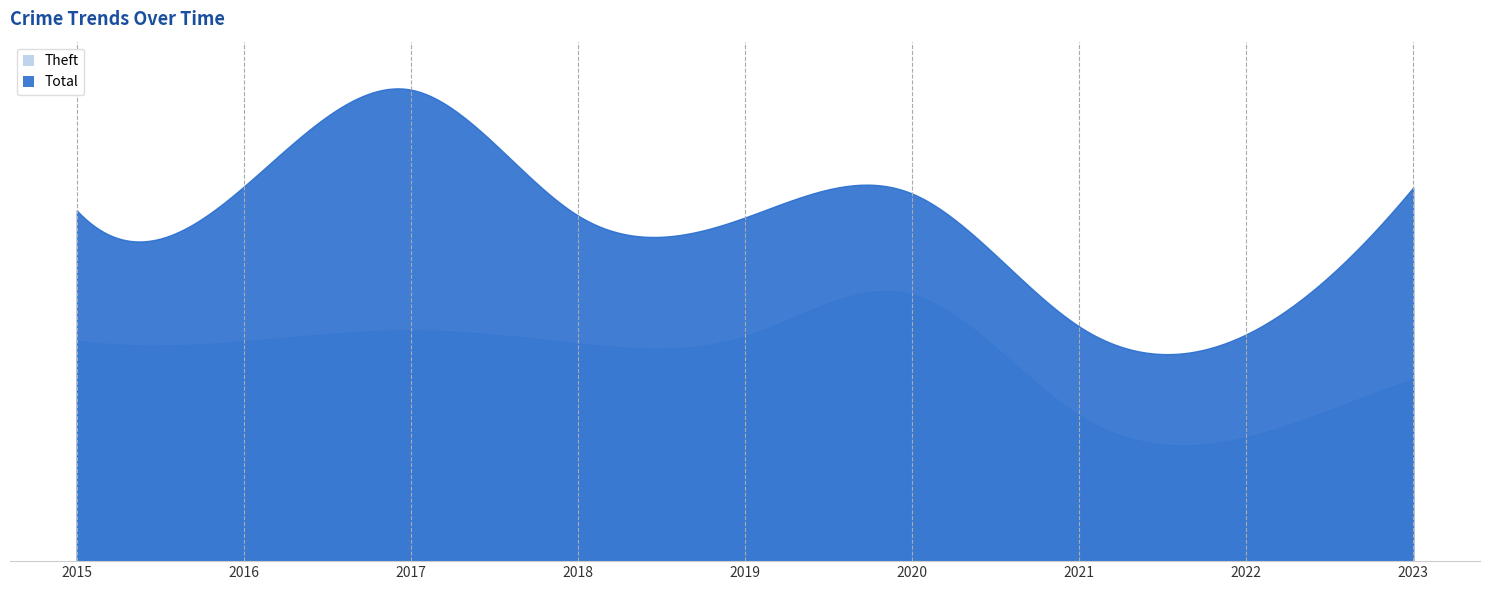

Which series changed the most between 2019 and 2022?

Total